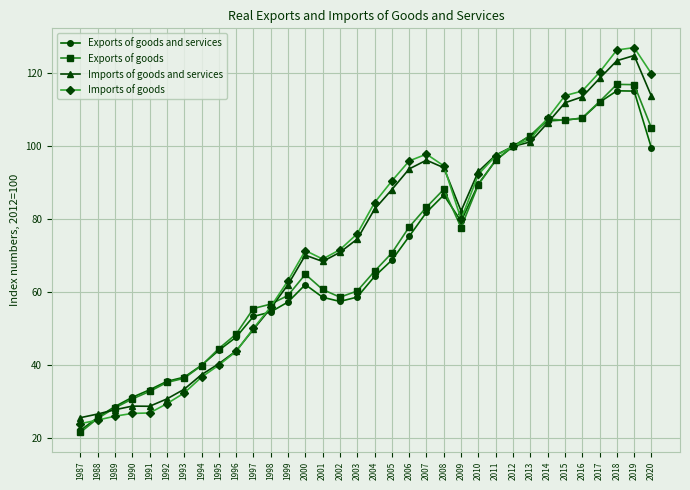

What is the difference between the second highest and second lowest values in the Imports of goods and services series?

96.9